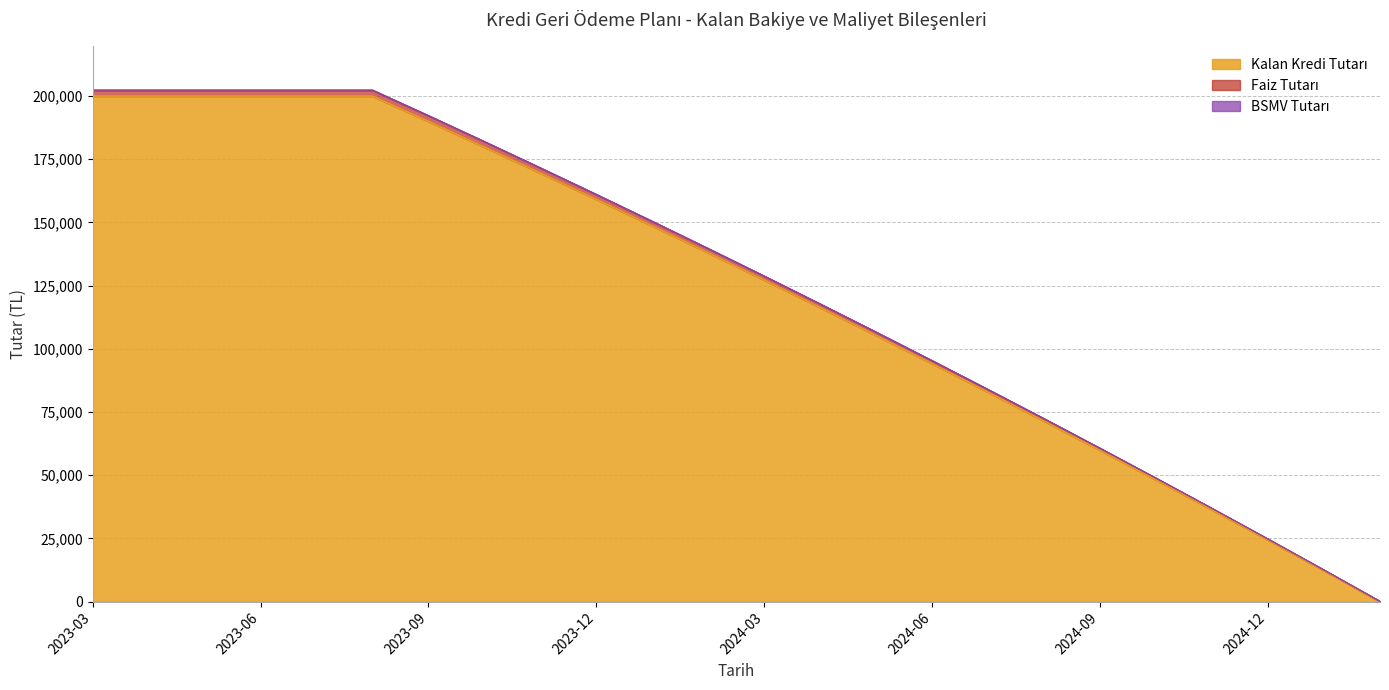

True or false: Kalan Kredi Tutarı and Faiz Tutarı intersect in this chart.

False